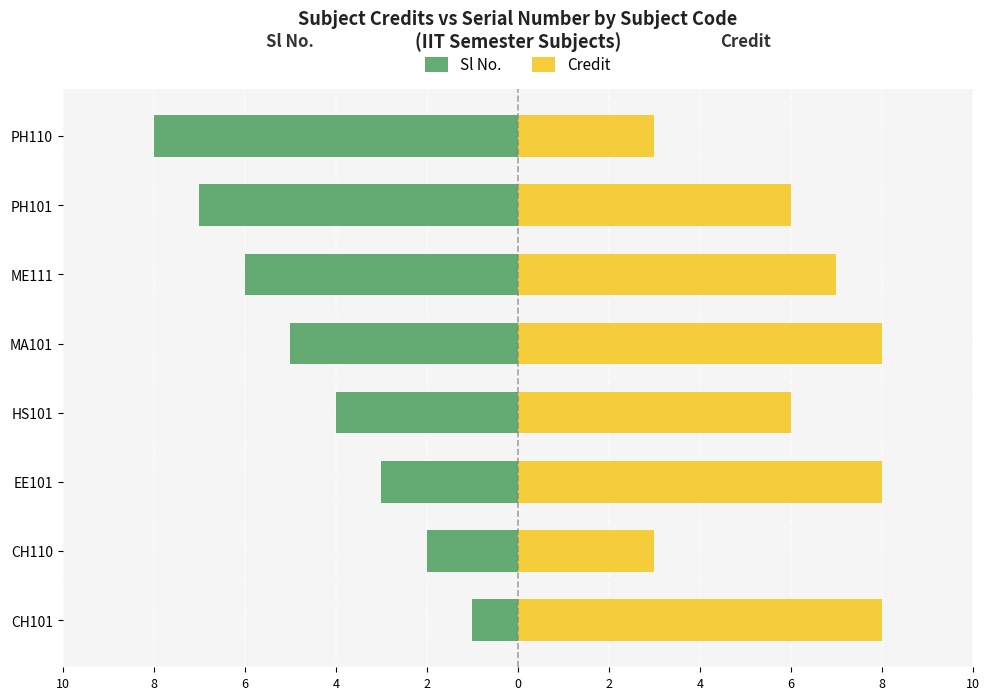

List the series in order of their peak value, lowest first.

Sl No., Credit